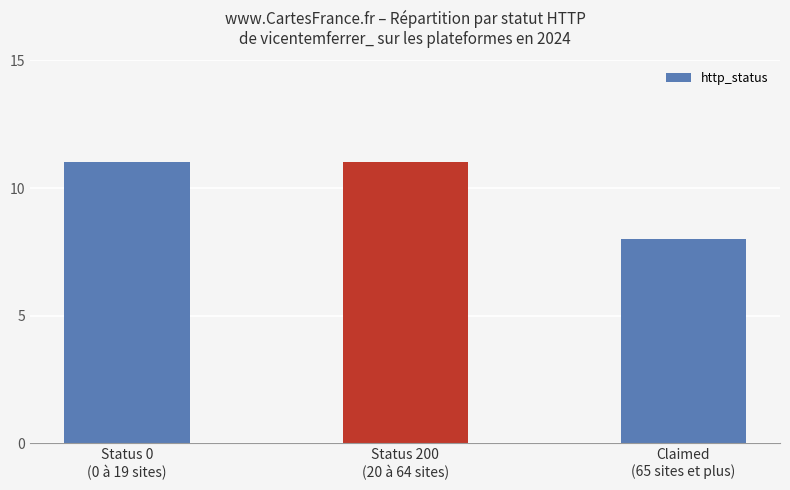

What position from the right is Status 200
(20 à 64 sites)?

2